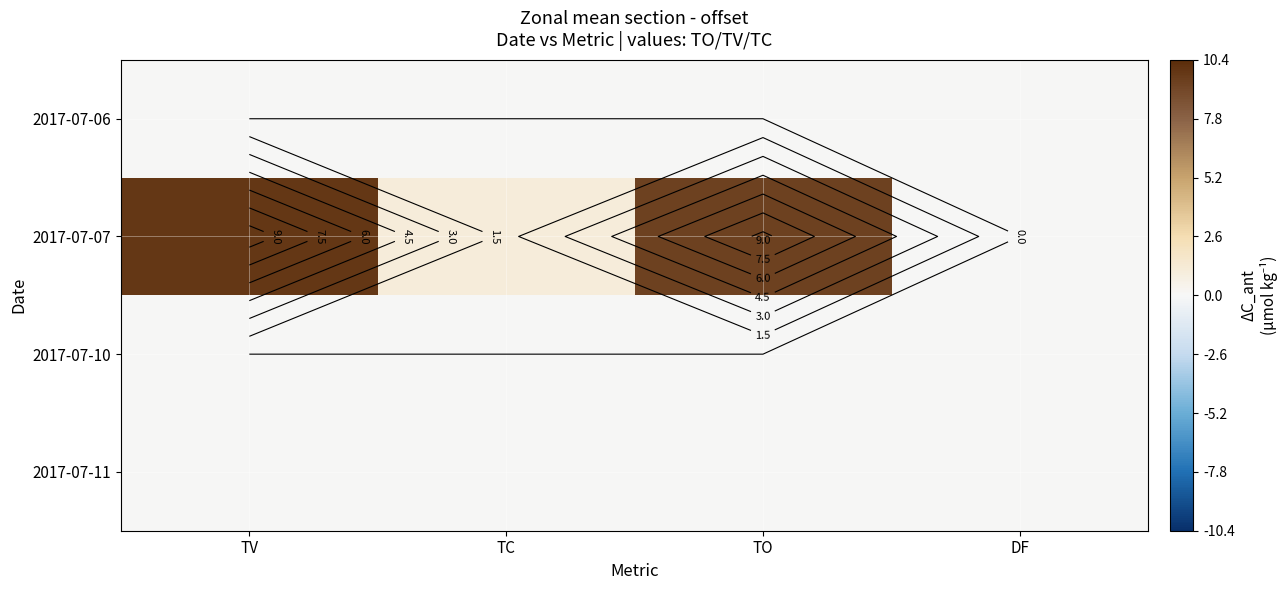

How many positive values does the 2017-07-07 series have?

3